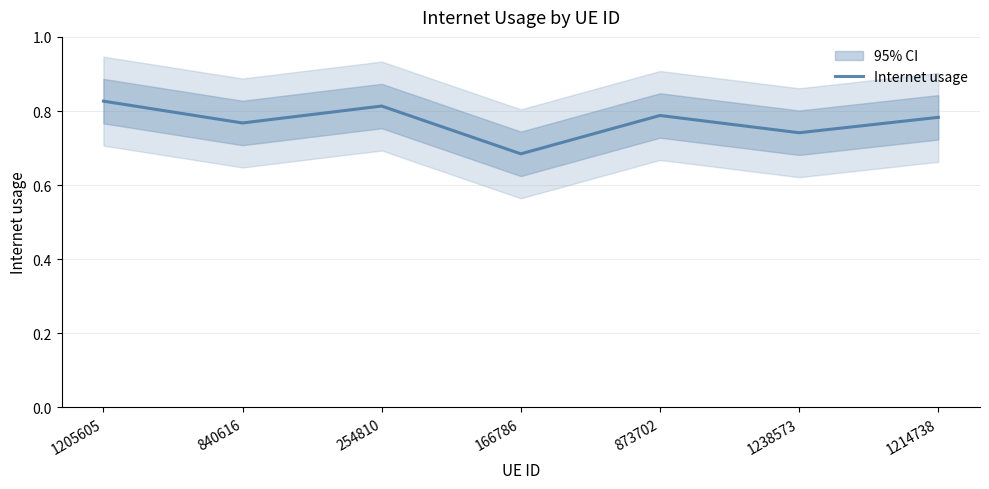

What position from the right is 1238573?

2